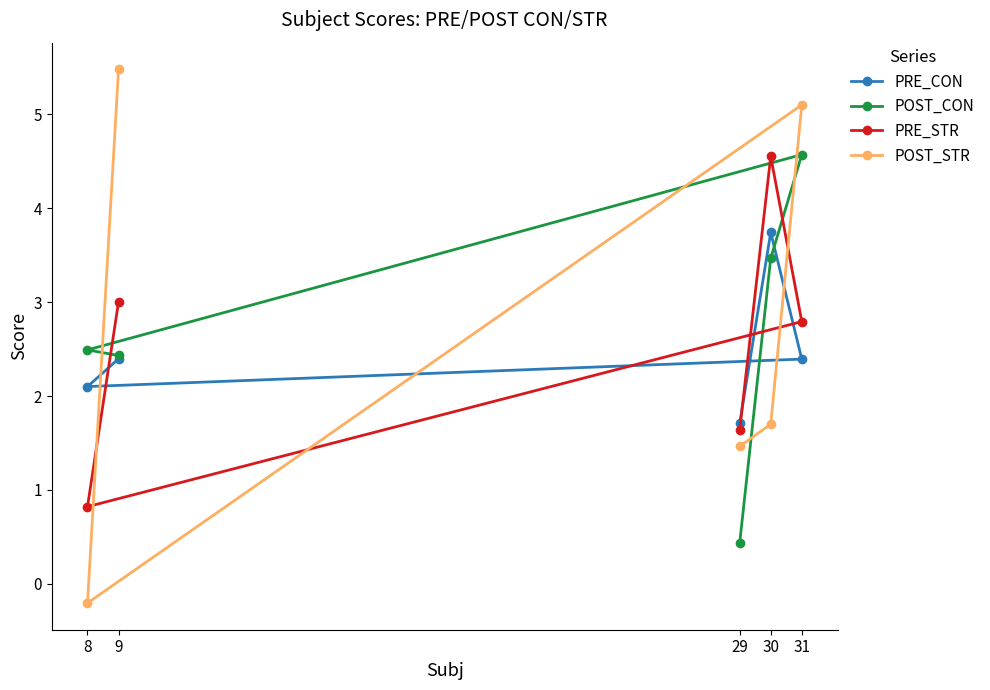

What is the value of the POST_CON point at the 2nd from the left?

2.4